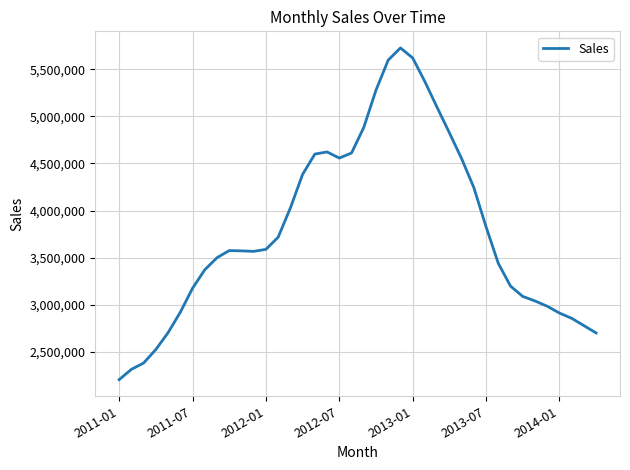

What is the smallest value displayed?

2205545